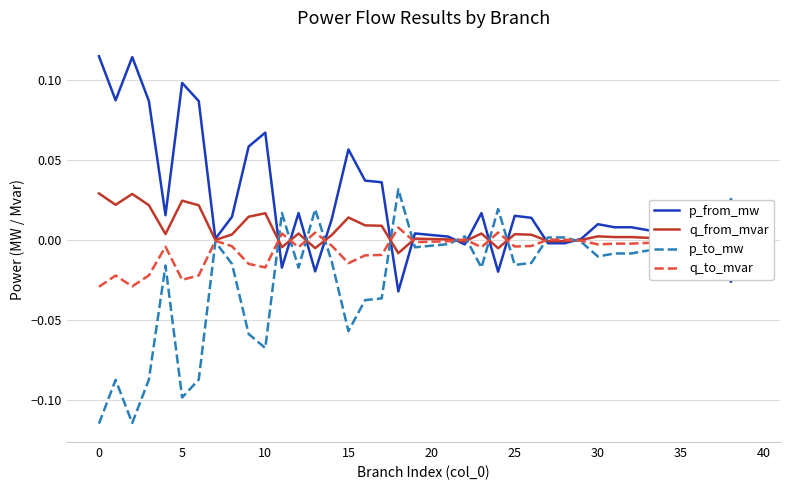

List the series in order of their overall mean, lowest first.

p_to_mw, q_to_mvar, q_from_mvar, p_from_mw